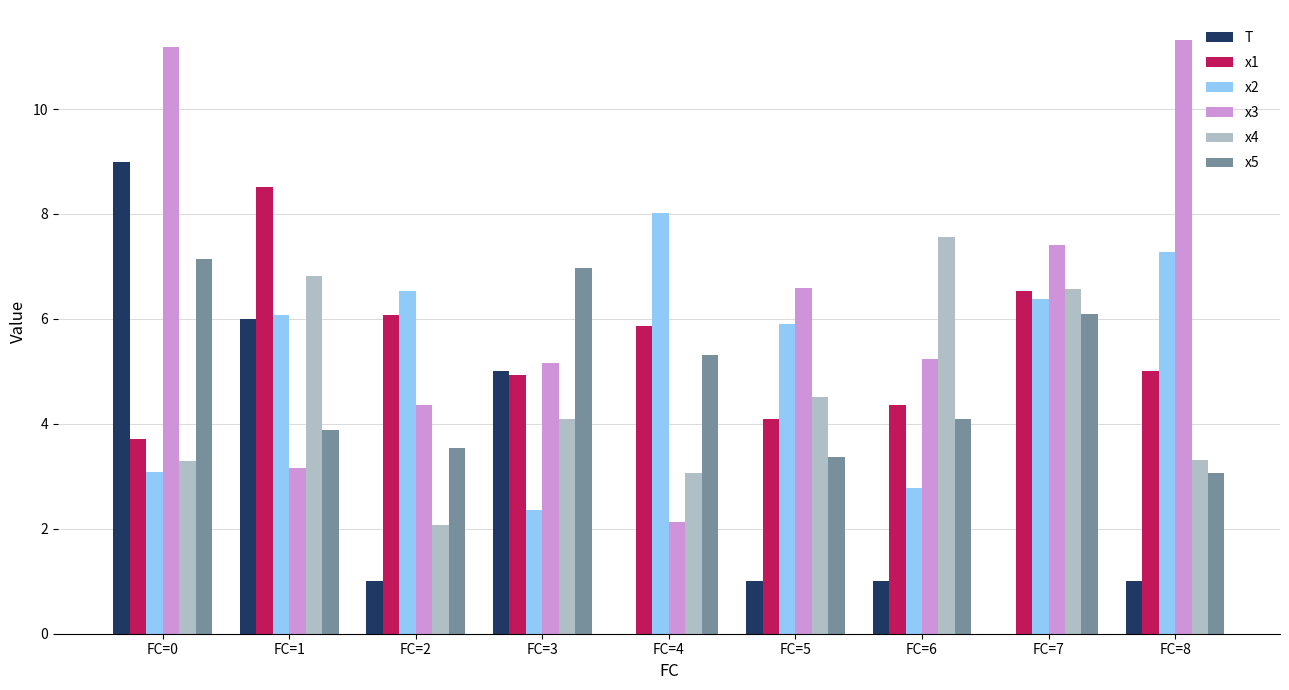

The x3 series shows 7.3 at FC=0. True or false?

False